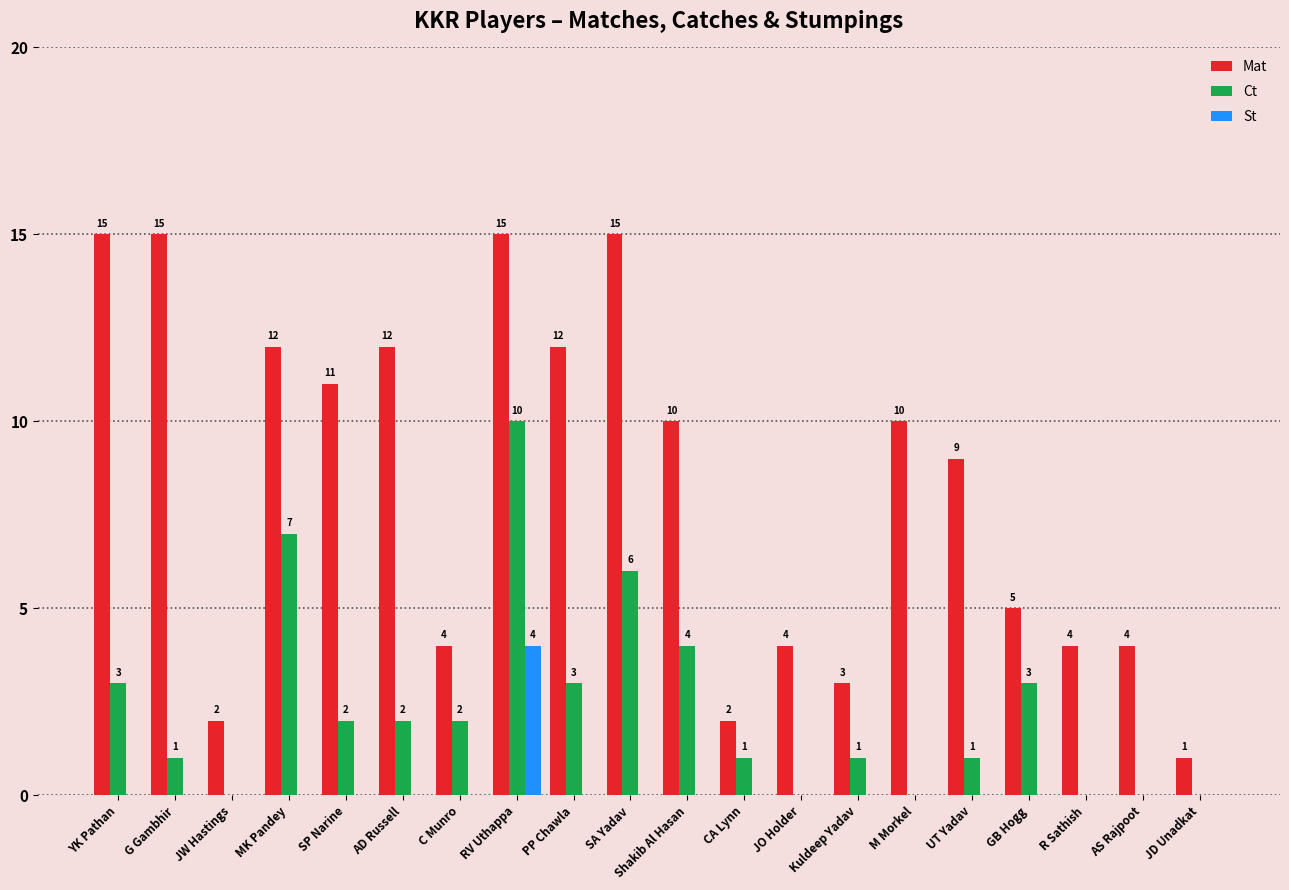

Which series changed the most between MK Pandey and CA Lynn?

Mat